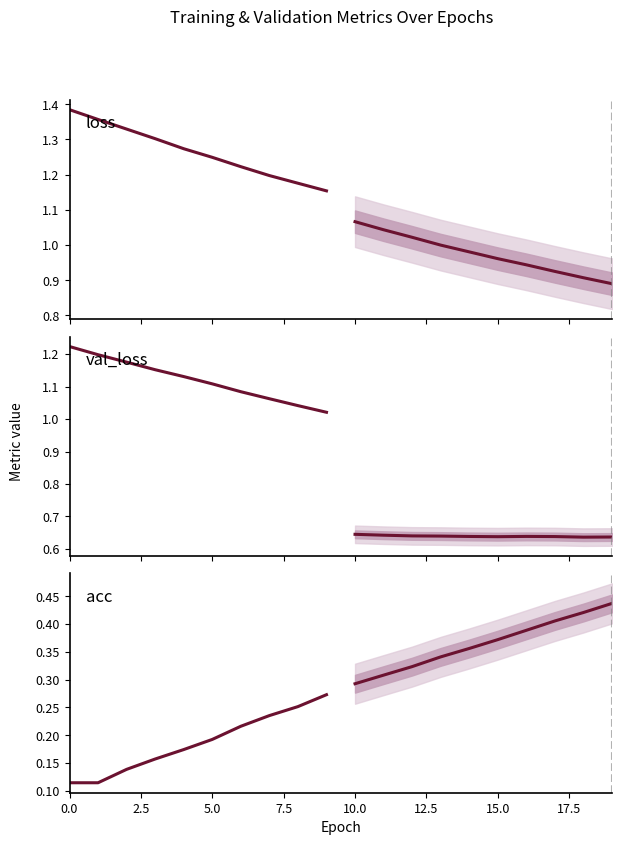

What is the minimum value shown in the chart?

0.1